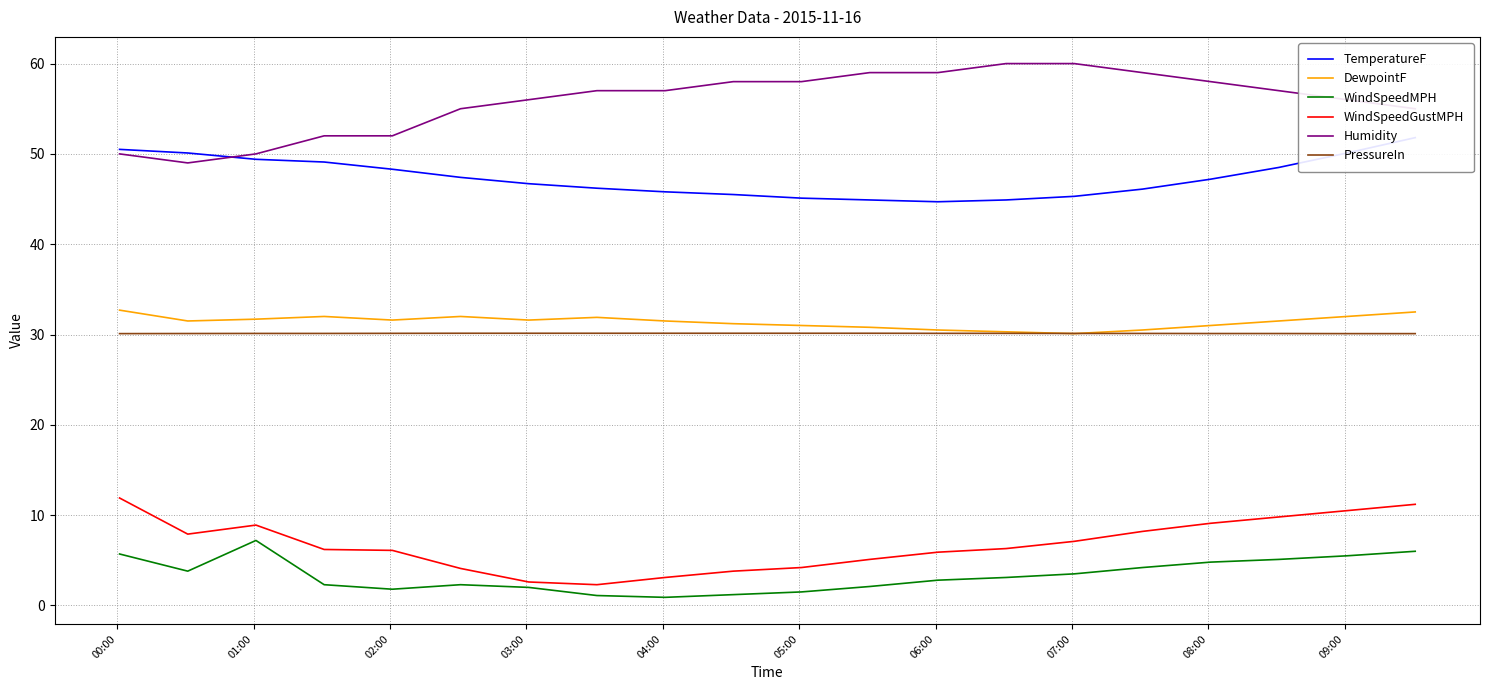

True or false: Humidity and WindSpeedGustMPH intersect in this chart.

False